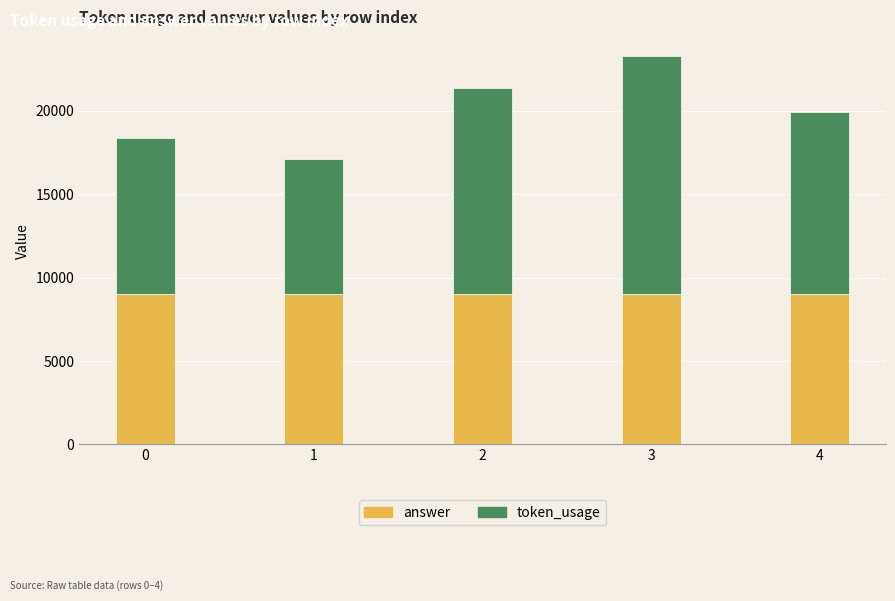

Reading right to left, what are the values for answer?

4=9040	3=9040	2=9040	1=9040	0=9040